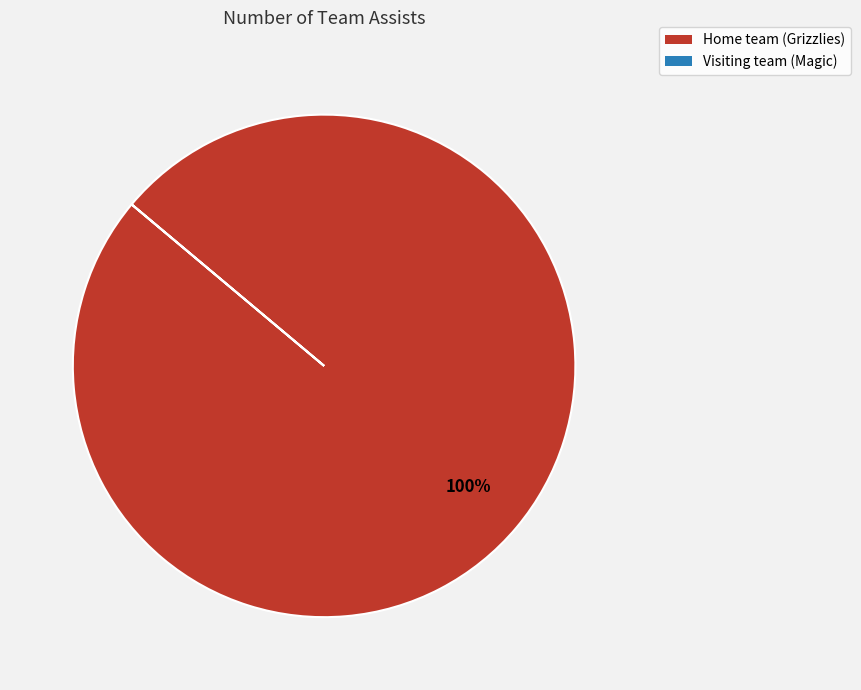

To the nearest percent, what portion does Home team (Grizzlies) represent?

100%